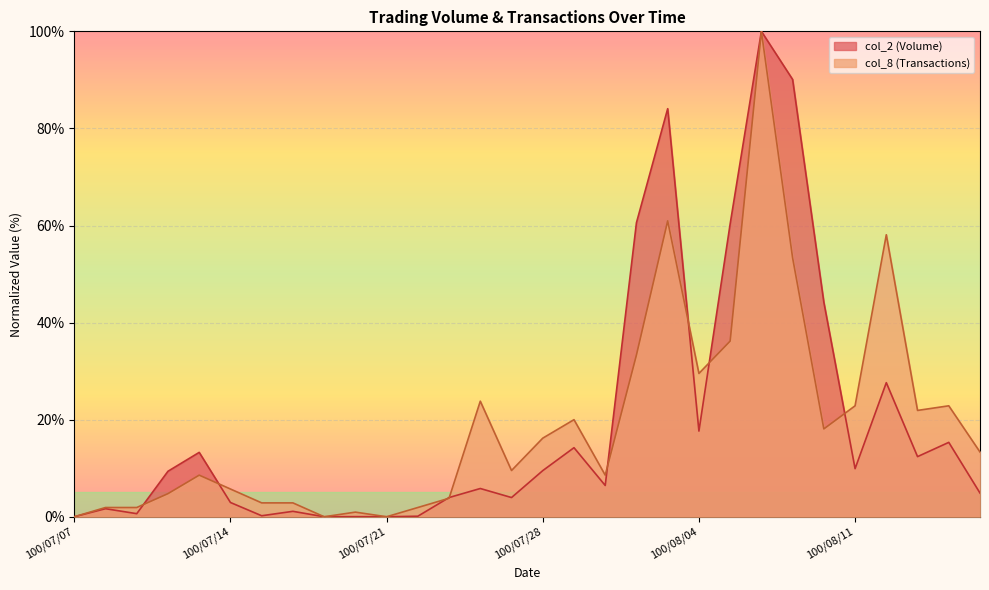

Where is the first local maximum for col_8?

100/07/13